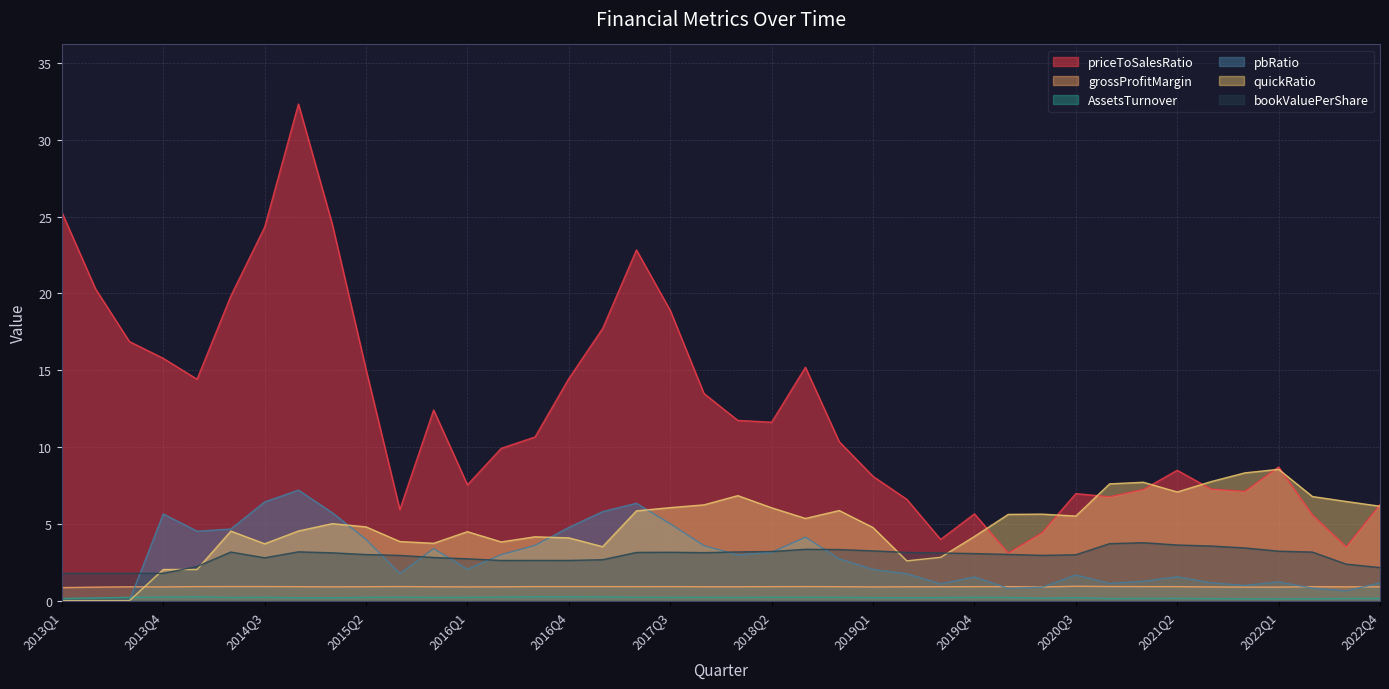

What are all the series names shown in the legend?

priceToSalesRatio, grossProfitMargin, AssetsTurnover, pbRatio, quickRatio, bookValuePerShare